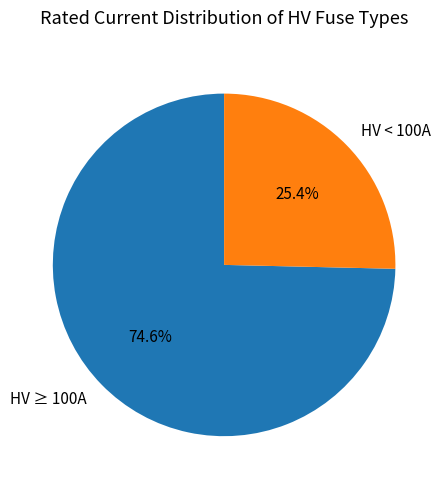

How much of the chart is everything except HV ≥ 100A?

25.4%